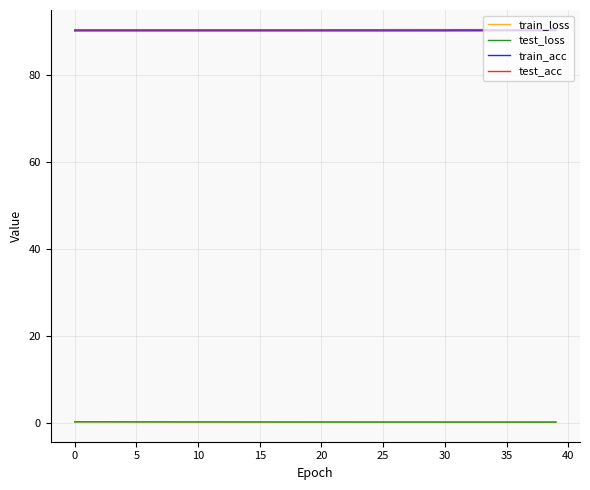

True or false: test_loss and train_acc intersect in this chart.

False